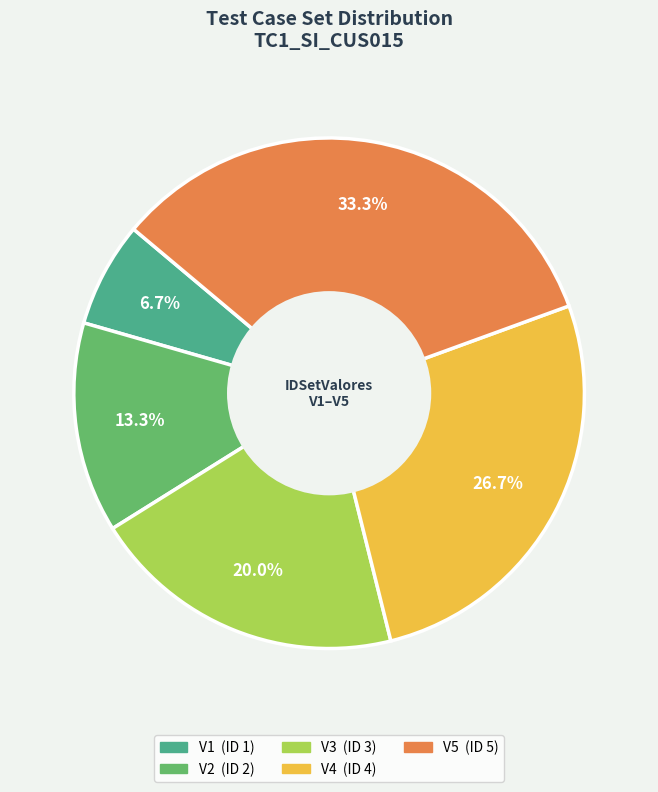

Do V2 and V3 together represent more than half of the pie?

No